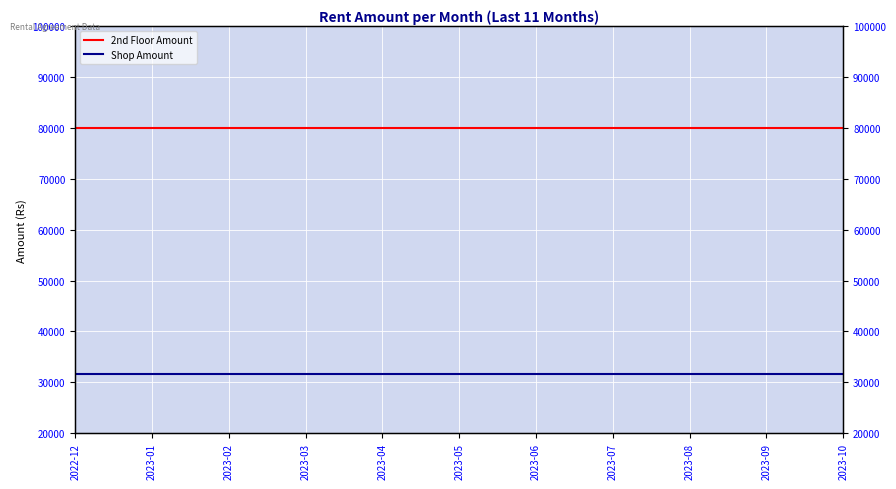

Which series has the widest spread of values?

2nd Floor Amount